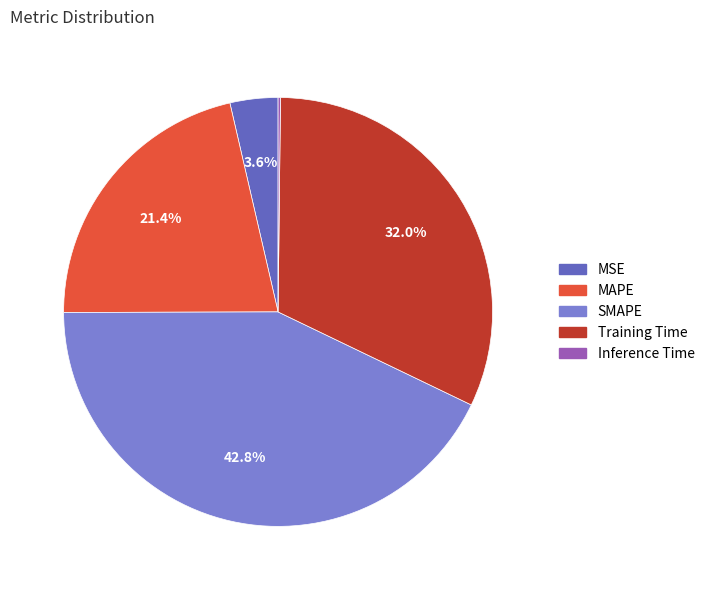

To the nearest percent, what is the average slice percentage?

20%